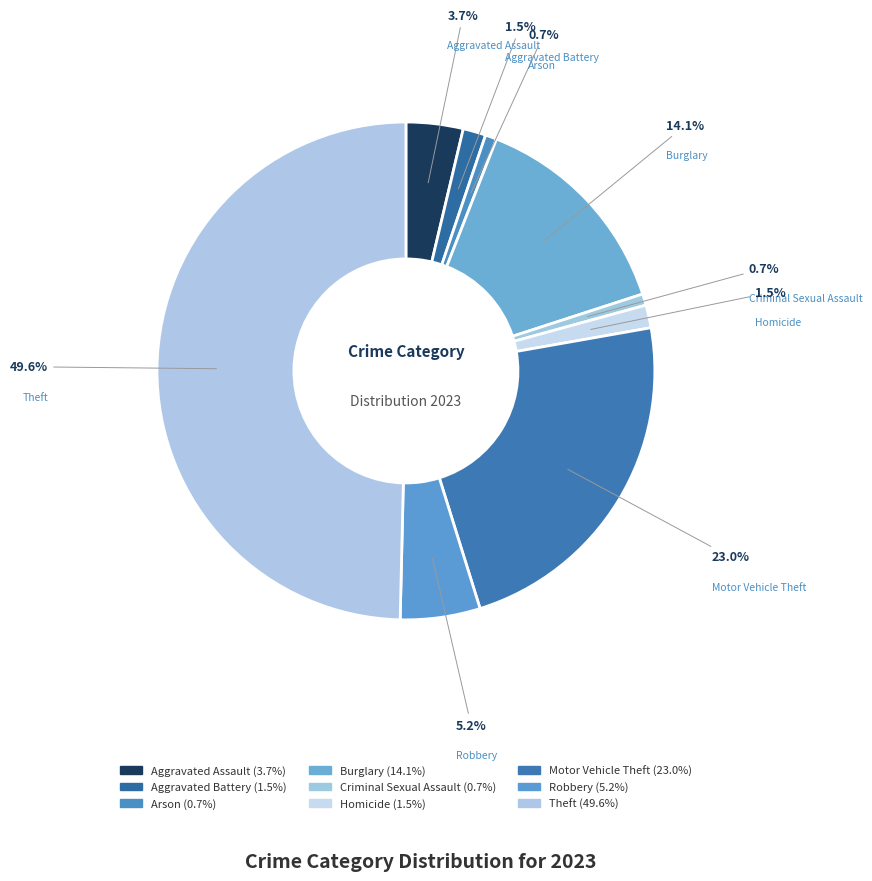

To the nearest percent, what percentage of the pie is Theft?

50%